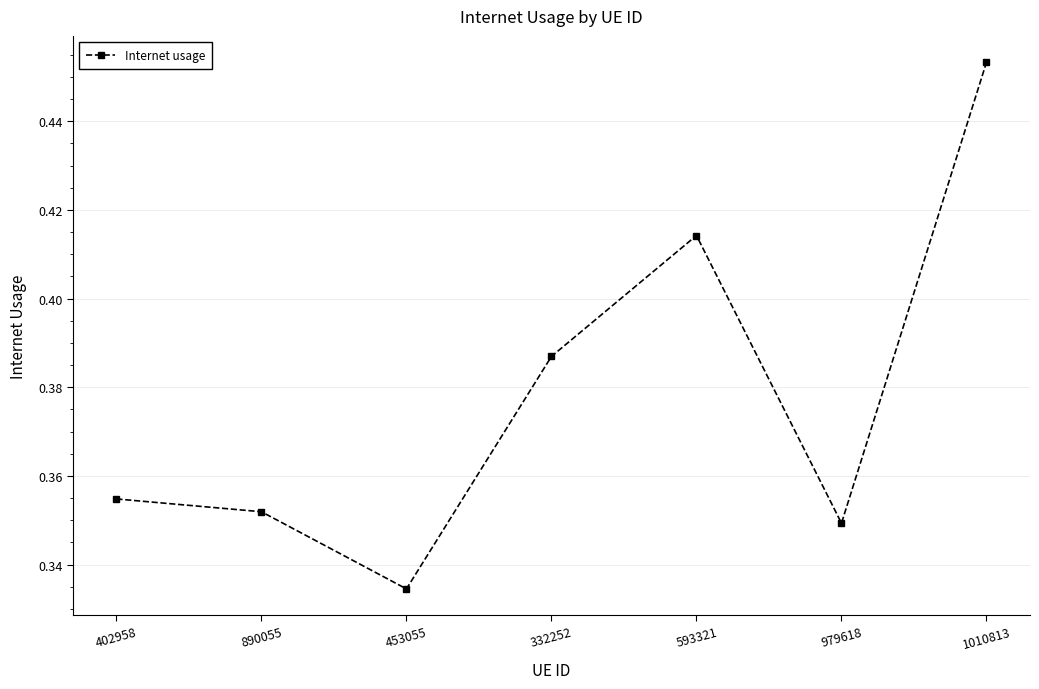

What is the label of the 7th point from the right?

402958